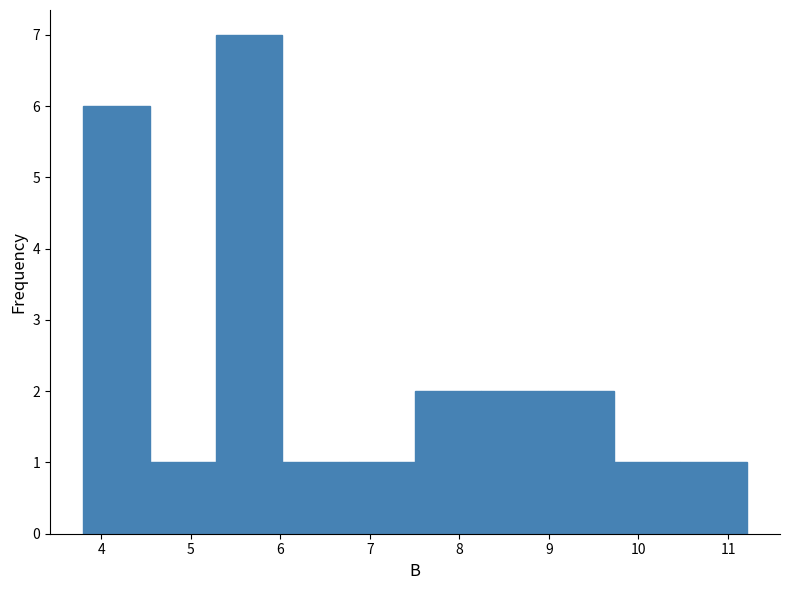

Reading left to right, list every bar in this chart as the range it spans on the x-axis followed by its height. Neither the bar edges nor the heights are printed on the chart, so give them approximately, as read against the axes.

3.8 to 4.5: 6
4.5 to 5.3: 1
5.3 to 6.0: 7
6.0 to 6.8: 1
6.8 to 7.5: 1
7.5 to 8.2: 2
8.2 to 9.0: 2
9.0 to 9.7: 2
9.7 to 10.5: 1
10.5 to 11.2: 1